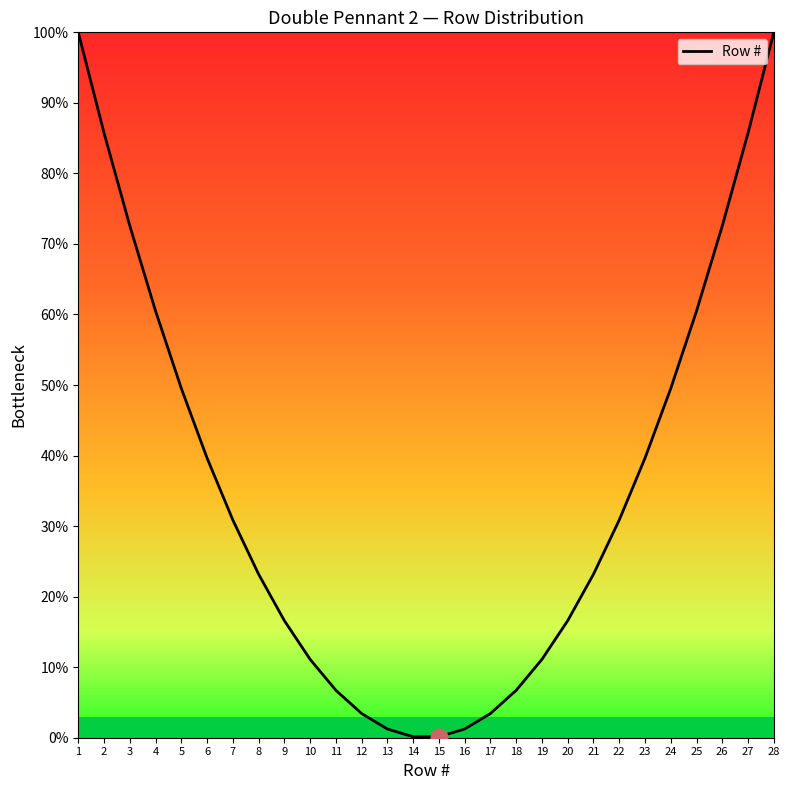

Which has a higher value, 5 or 25?

25